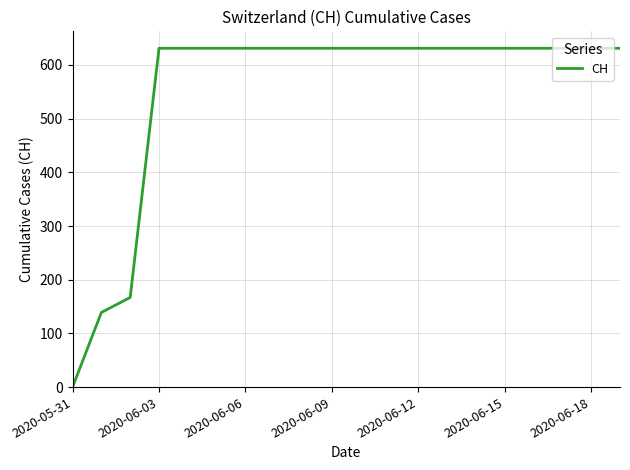

What is the difference between the maximum and minimum values?

631